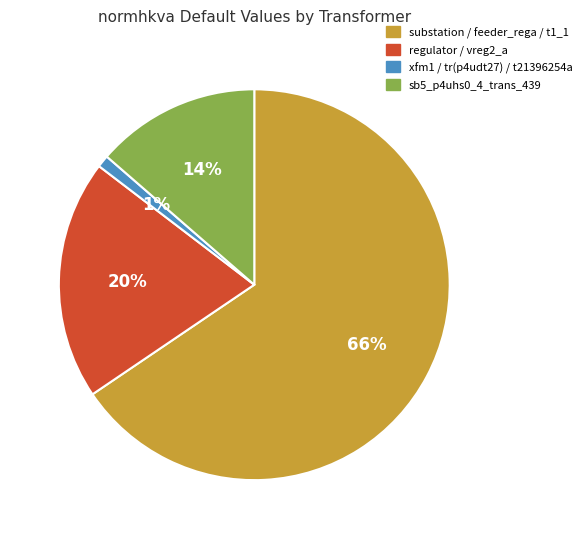

Is there any slice that represents more than half of the pie?

Yes